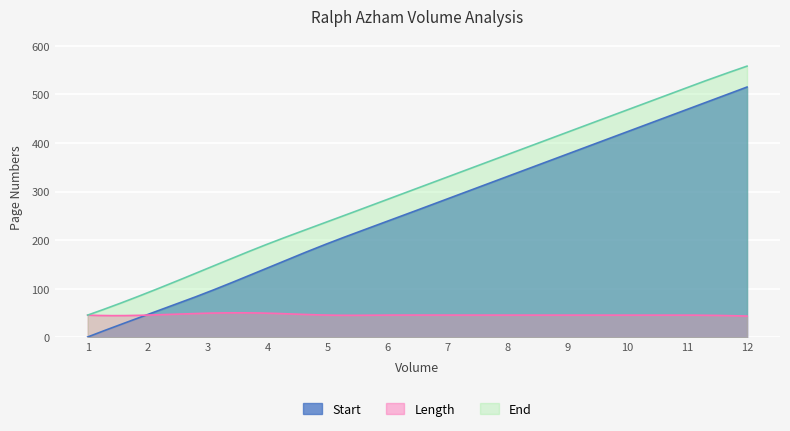

What is the difference between the second highest and second lowest values in the End series?

508.9